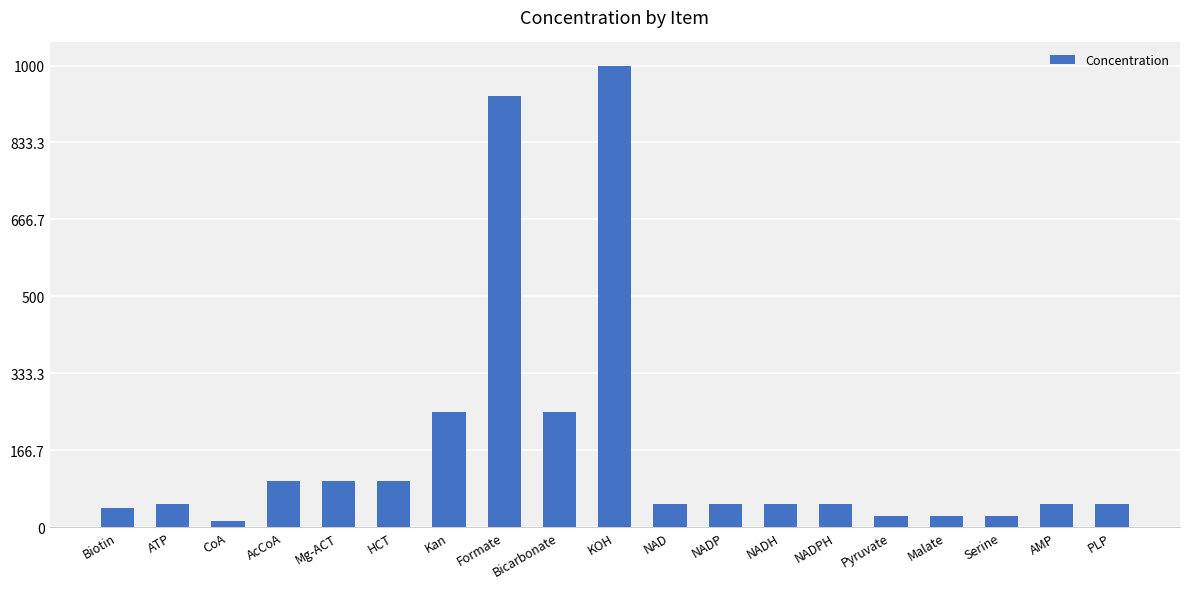

What value does the data have at Malate?

25.0